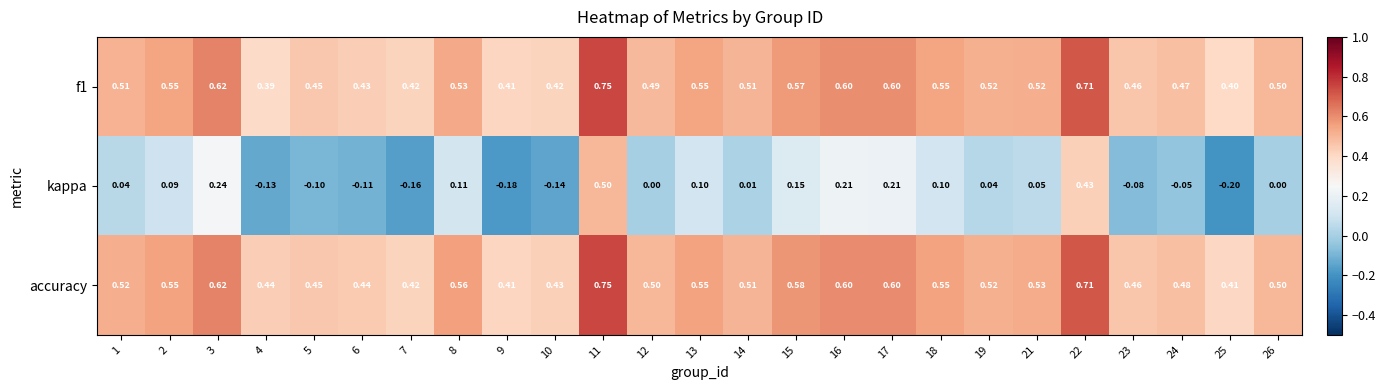

Is the value of f1 at 1 greater than the value of accuracy at 26?

Yes